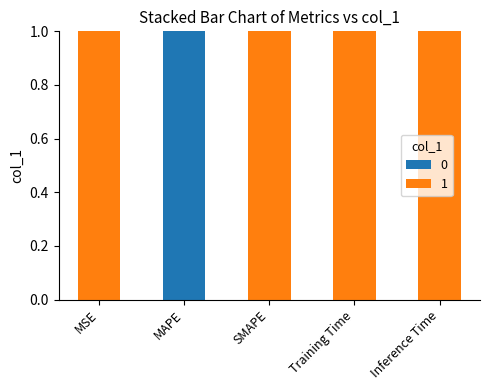

What is the highest value of the 0 series?

1.0